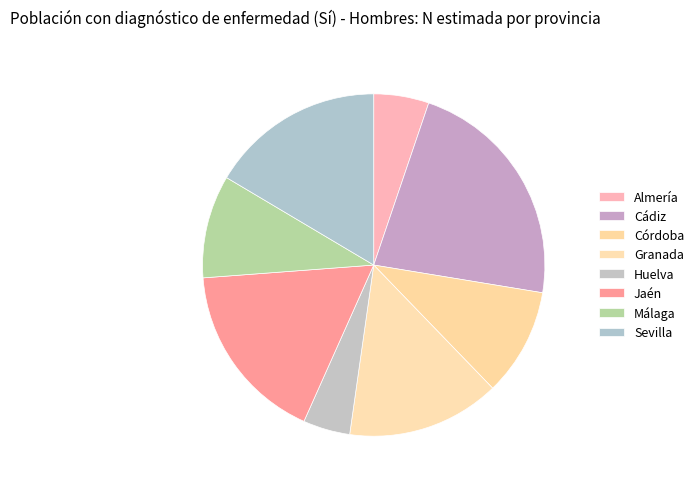

Does Cádiz account for over 50% of the chart?

No